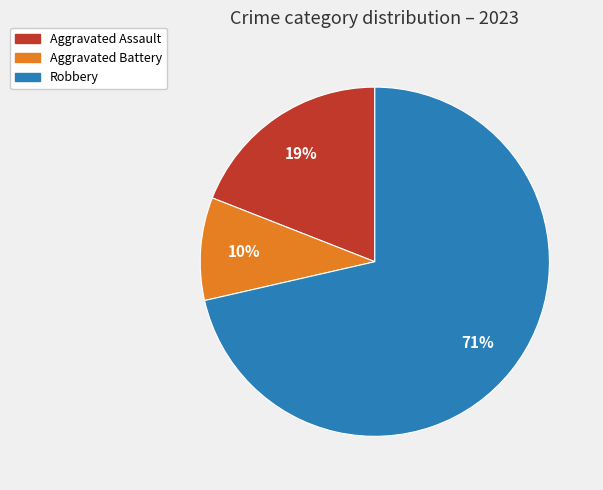

To the nearest percent, what is the average slice percentage?

33%